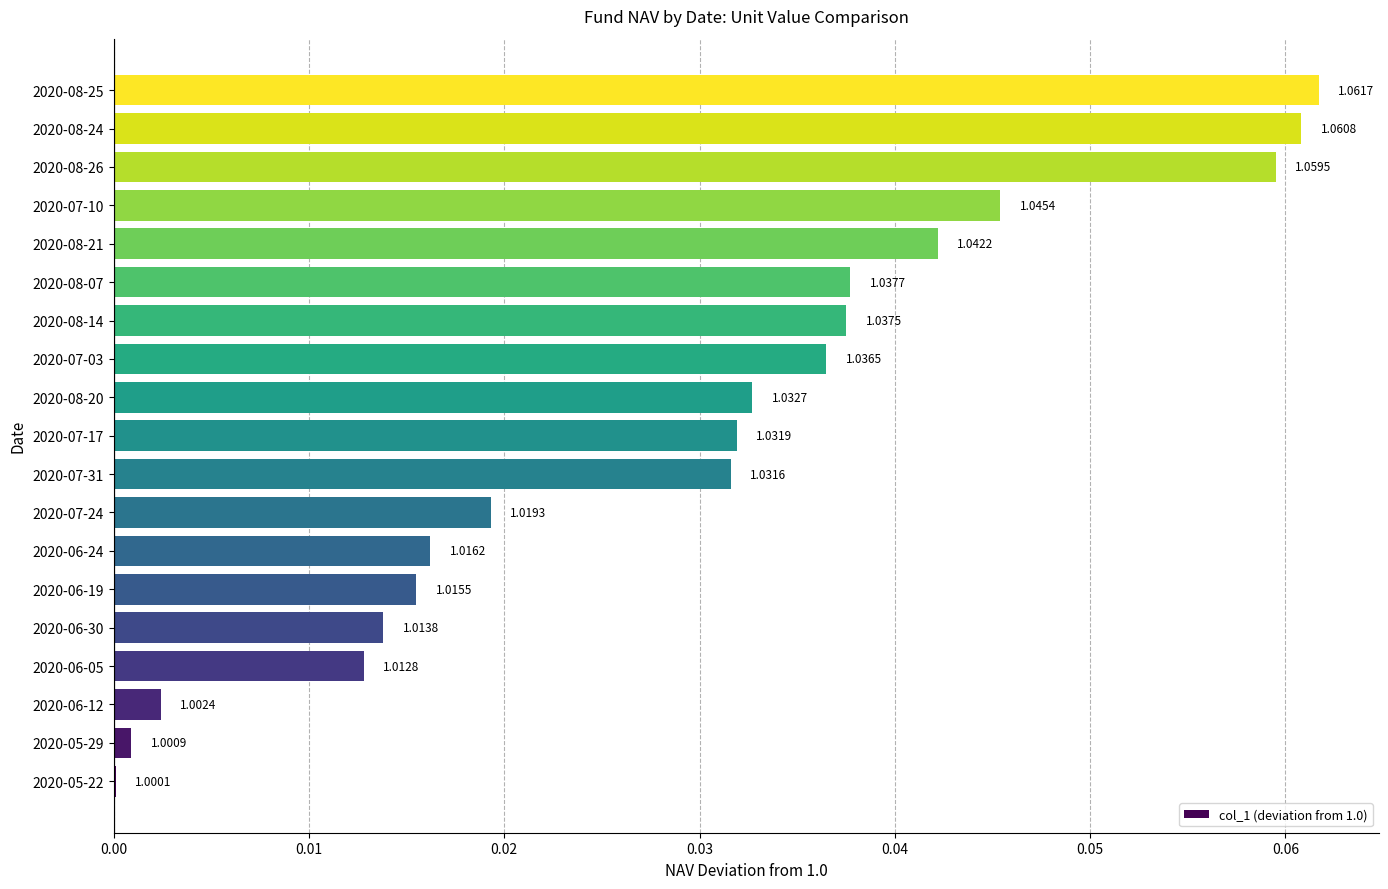

Are the bars horizontal?

Yes